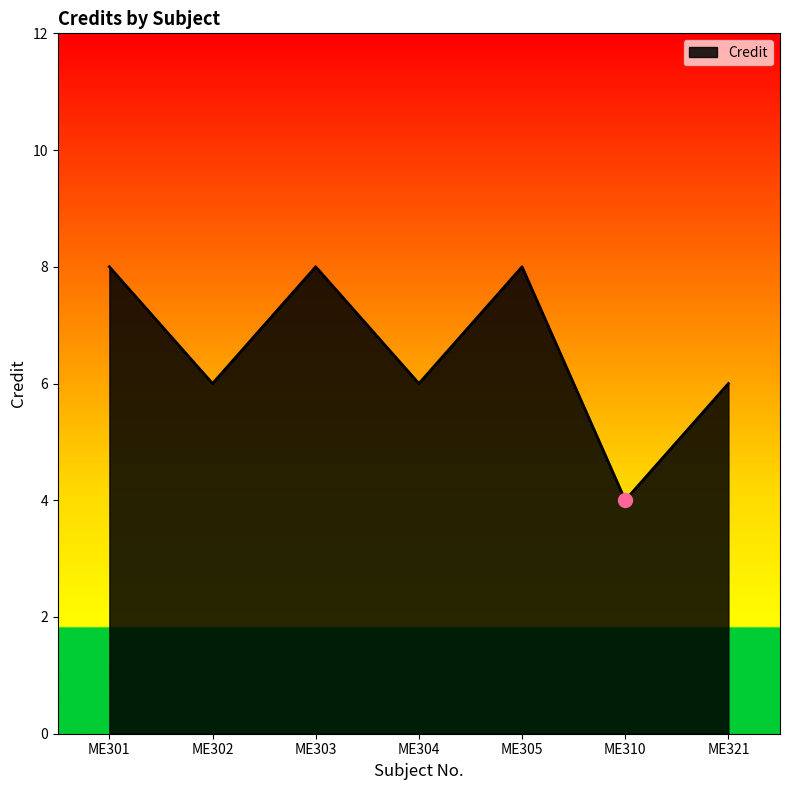

What is the sum of all values?

46